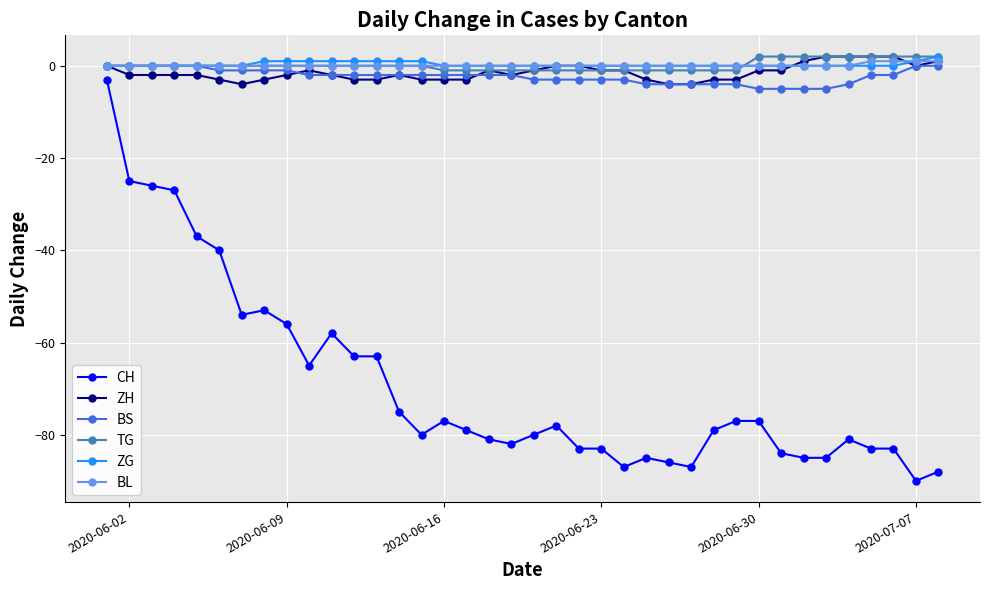

What is the sum of all ZH values?

-55